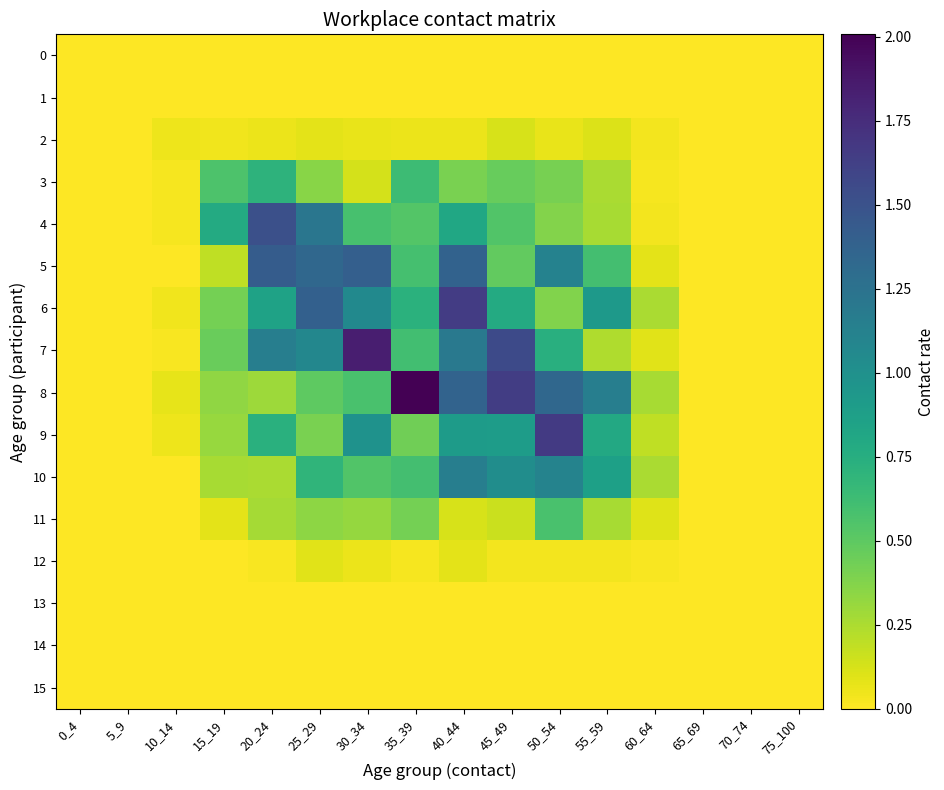

At which category is the sum across all series the highest?

40_44